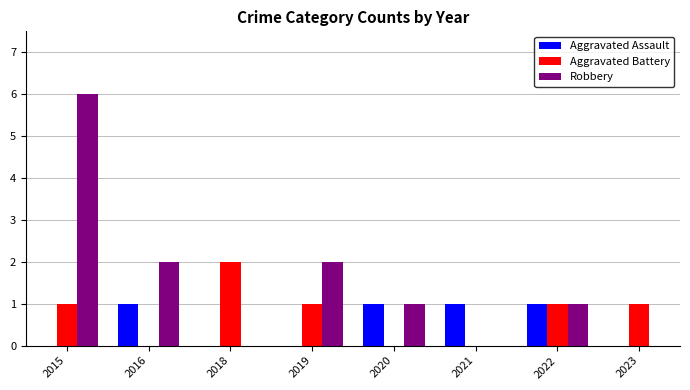

Is the value of Aggravated Battery at 2020 greater than the value of Robbery at 2022?

No